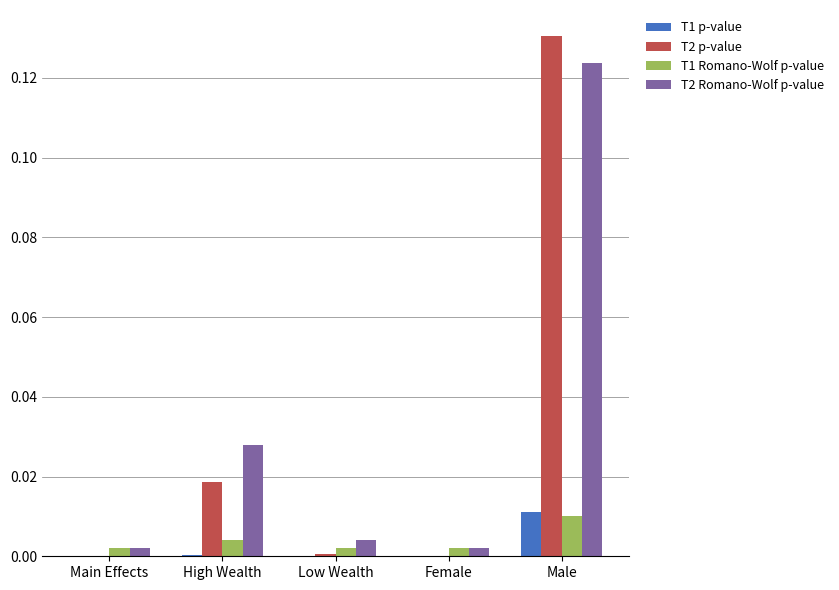

True or false: T2 Romano-Wolf p-value has a value of 0.0 at Main Effects.

True